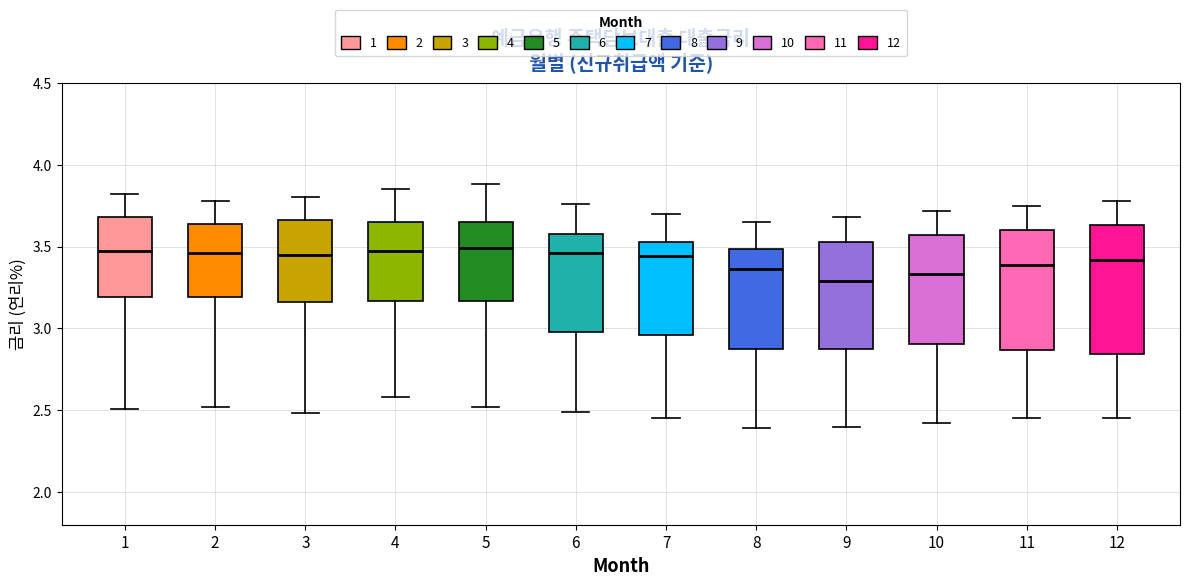

Reading left to right, transcribe this box plot: for each box, give where its median line is, the range the box spans, and where its two whiskers end, as read against the y-axis. The values are not printed on the chart, so give them approximately, as read against the axis.

1: median 3.45, box 3.20 to 3.70, whiskers 2.50 to 3.80
2: median 3.45, box 3.20 to 3.65, whiskers 2.50 to 3.80
3: median 3.45, box 3.15 to 3.65, whiskers 2.50 to 3.80
4: median 3.45, box 3.15 to 3.65, whiskers 2.60 to 3.85
5: median 3.50, box 3.15 to 3.65, whiskers 2.50 to 3.90
6: median 3.45, box 3.00 to 3.60, whiskers 2.50 to 3.75
7: median 3.45, box 2.95 to 3.55, whiskers 2.45 to 3.70
8: median 3.35, box 2.90 to 3.50, whiskers 2.40 to 3.65
9: median 3.30, box 2.90 to 3.55, whiskers 2.40 to 3.70
10: median 3.35, box 2.90 to 3.55, whiskers 2.40 to 3.70
11: median 3.40, box 2.85 to 3.60, whiskers 2.45 to 3.75
12: median 3.40, box 2.85 to 3.65, whiskers 2.45 to 3.80